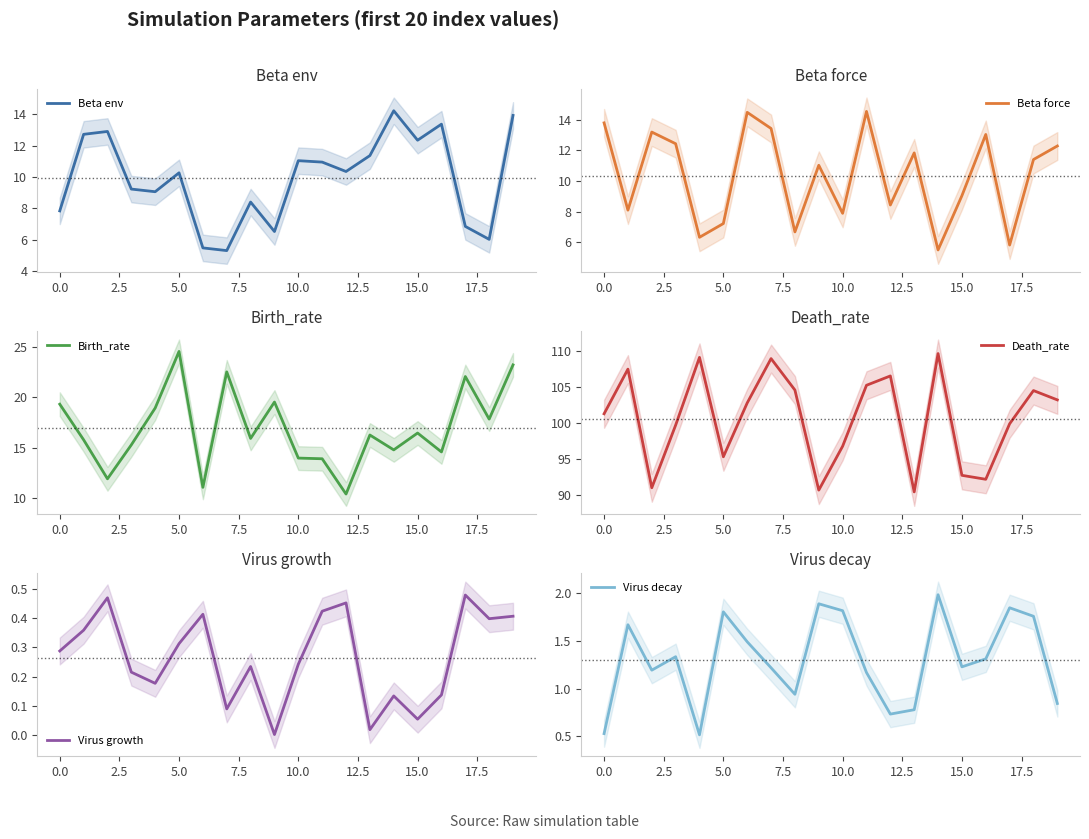

Is it true that Beta env equals 17.7 at 5.0?

False